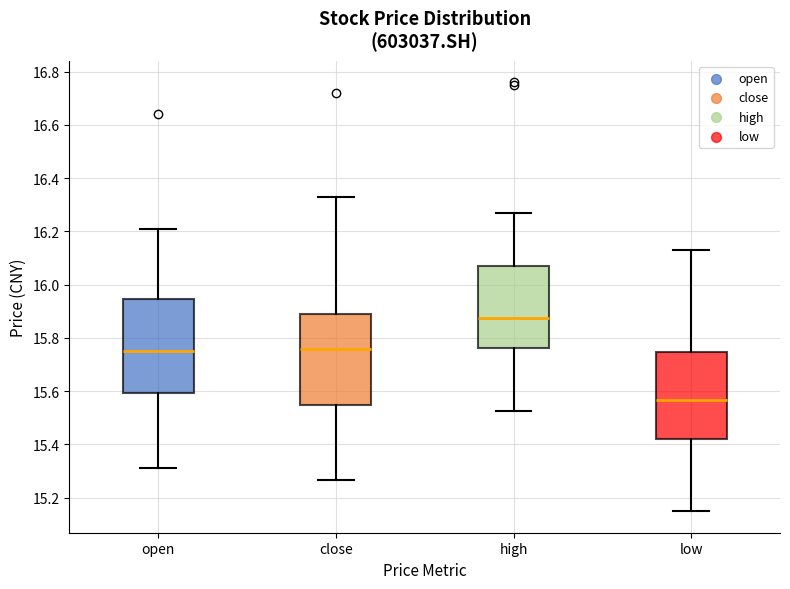

Reading left to right, transcribe this box plot: for each box, give where its median line is, the range the box spans, and where its two whiskers end, as read against the y-axis. The values are not printed on the chart, so give them approximately, as read against the axis.

open: median 15.76, box 15.60 to 15.94, whiskers 15.32 to 16.22
close: median 15.76, box 15.54 to 15.90, whiskers 15.26 to 16.34
high: median 15.88, box 15.76 to 16.06, whiskers 15.52 to 16.28
low: median 15.56, box 15.42 to 15.74, whiskers 15.14 to 16.14